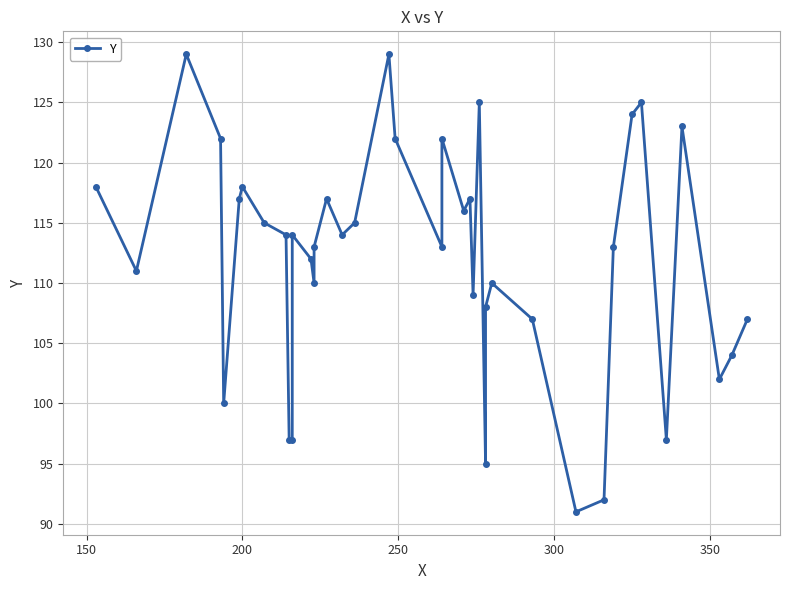

Reading left to right, list all the values displayed in this chart.

118	111	129	122	100	117	118	115	114	97	97	114	112	110	113	117	114	115	129	122	113	122	116	117	109	125	95	108	110	107	91	92	113	124	125	97	123	102	104	107